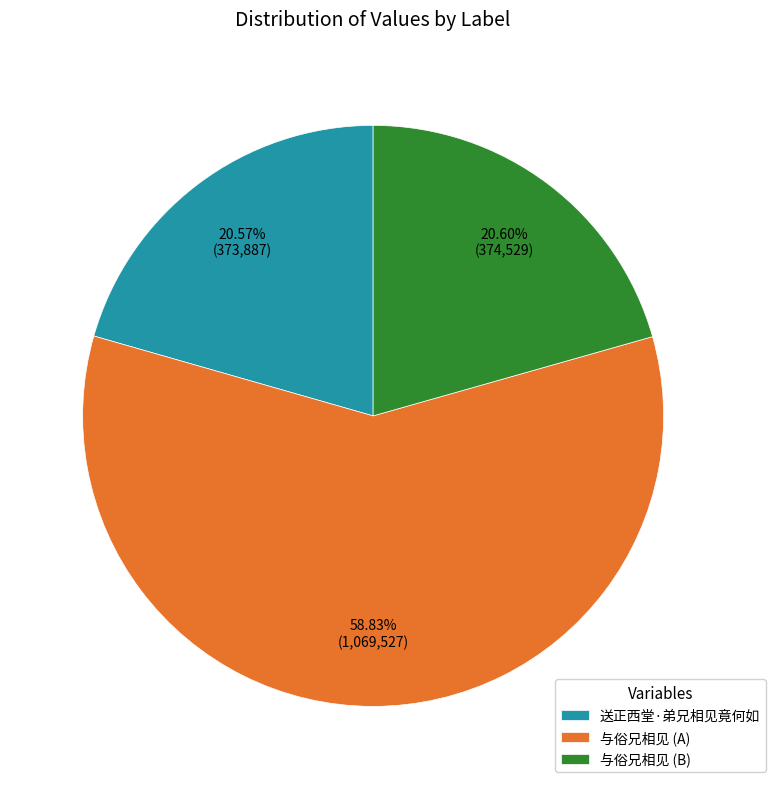

Is the sum of 送正西堂·弟兄相见竟何如 and 与俗兄相见 (B) greater than half?

No